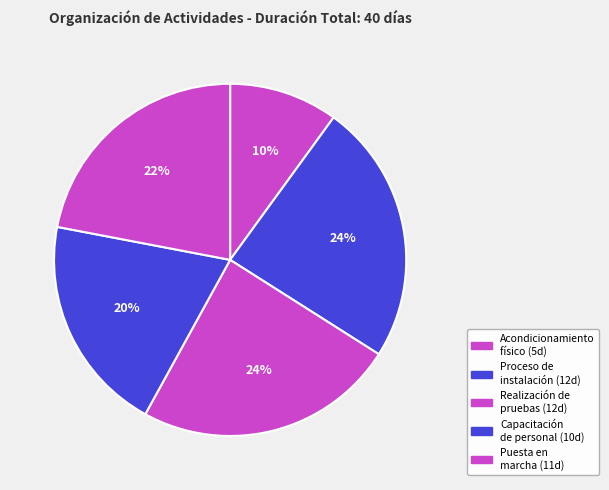

How many slices are in this pie chart?

5